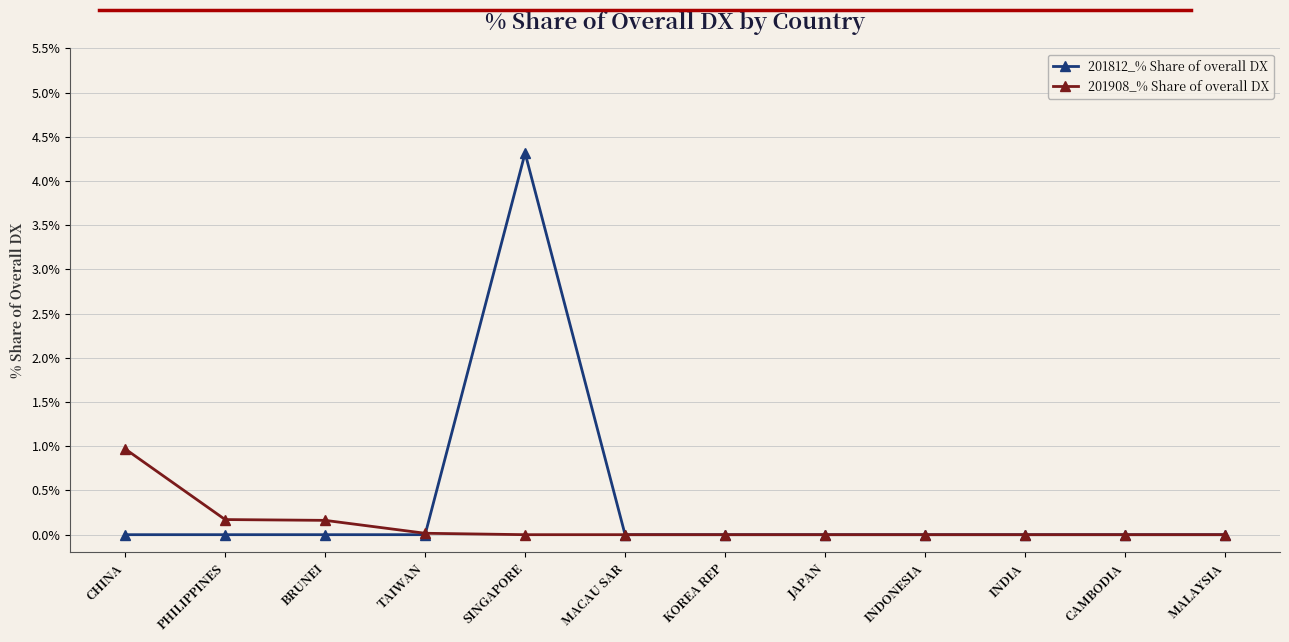

What is the total value across all series at CHINA?

1.0